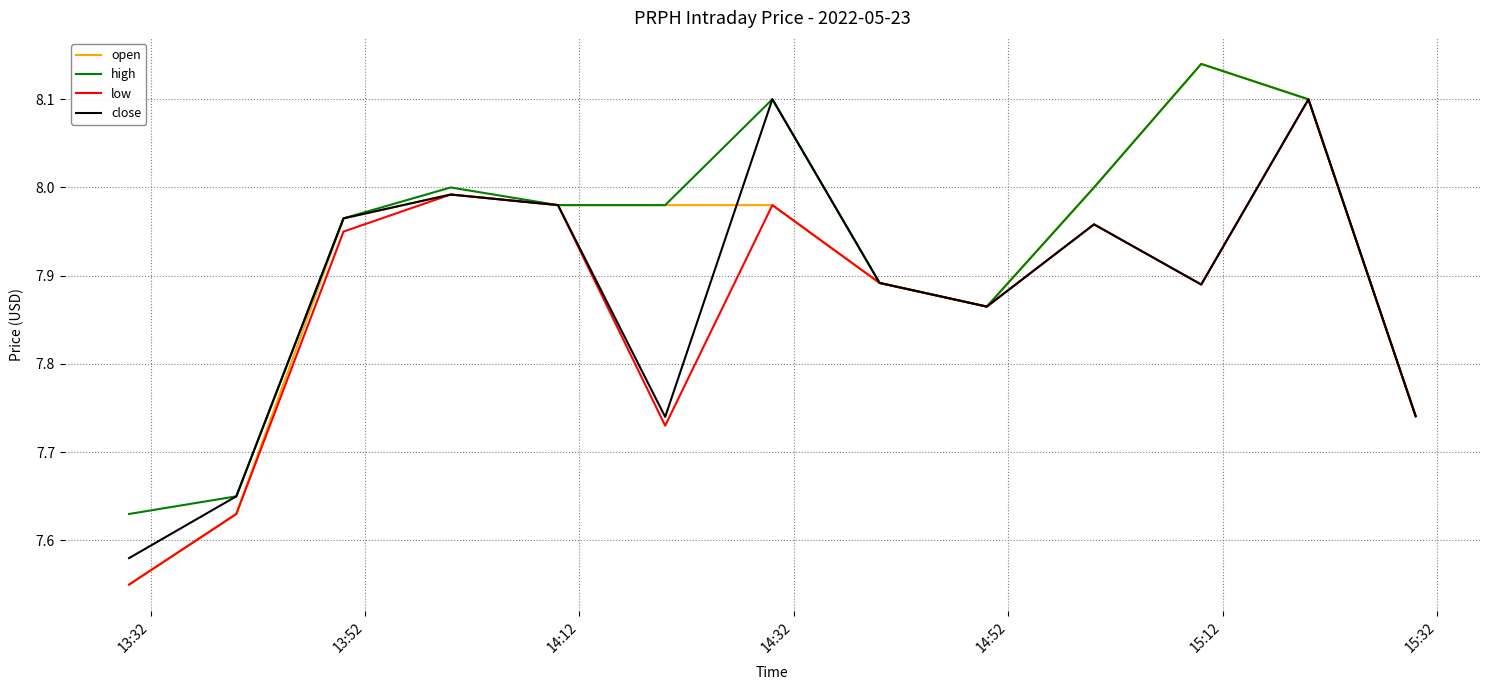

Which series has the widest spread of values?

open